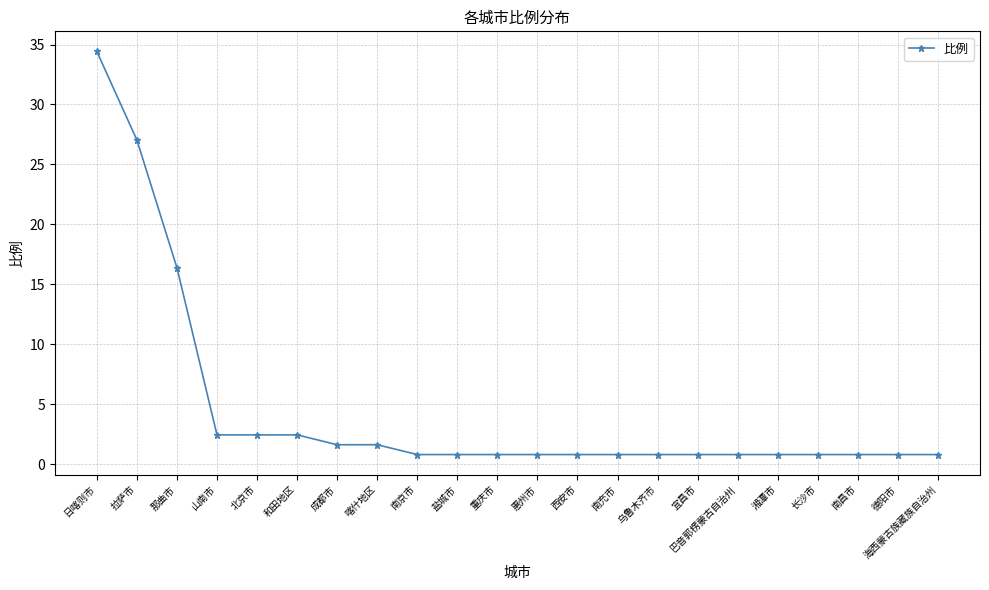

Is it true that the value at 西安市 is 0.8?

True